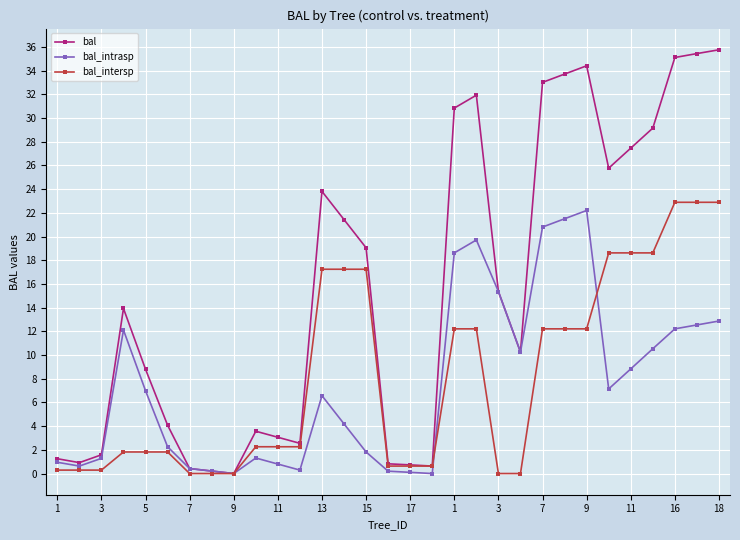

How many values in the bal_intrasp series exceed 6?

16